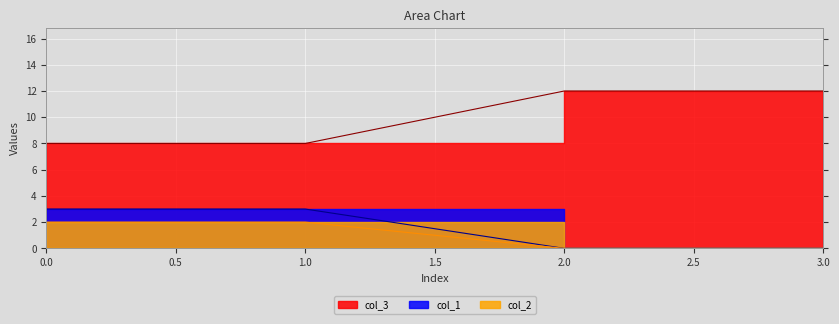

The col_1 series shows 0 at 2. True or false?

True